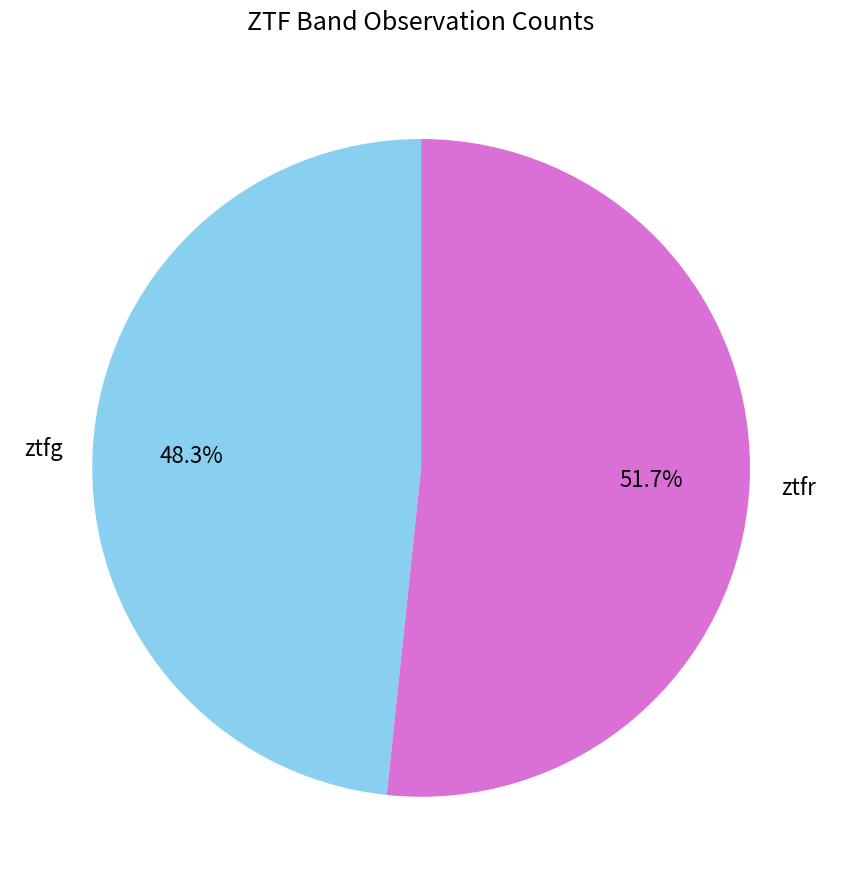

Is there any slice that represents more than half of the pie?

Yes